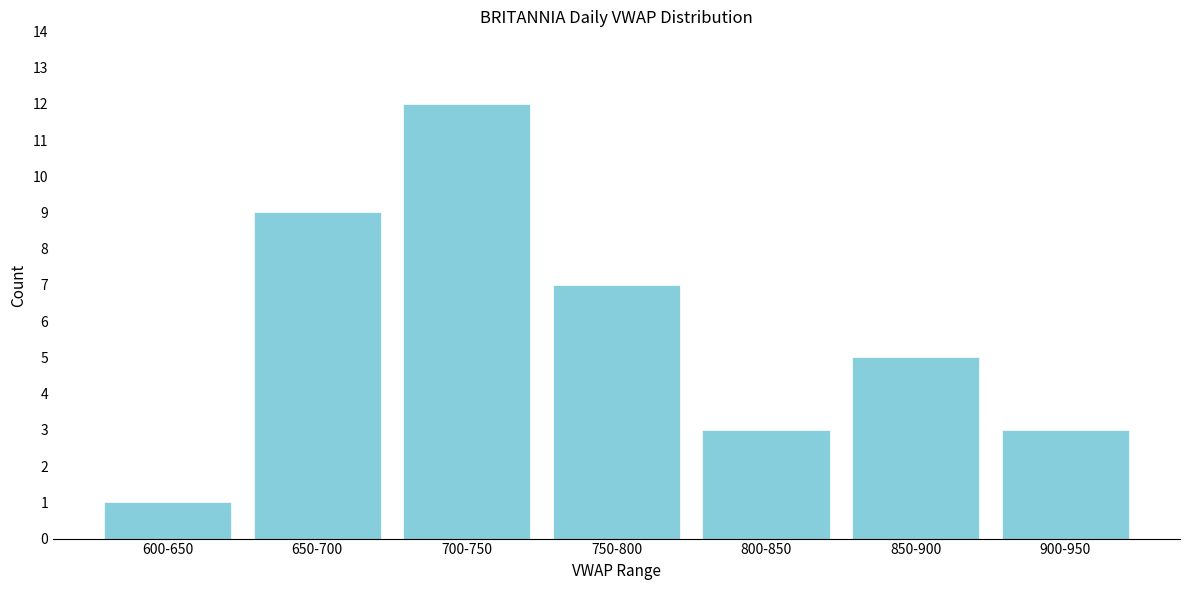

Reading left to right, transcribe all the data shown in this chart.

600-650=1	650-700=9	700-750=12	750-800=7	800-850=3	850-900=5	900-950=3